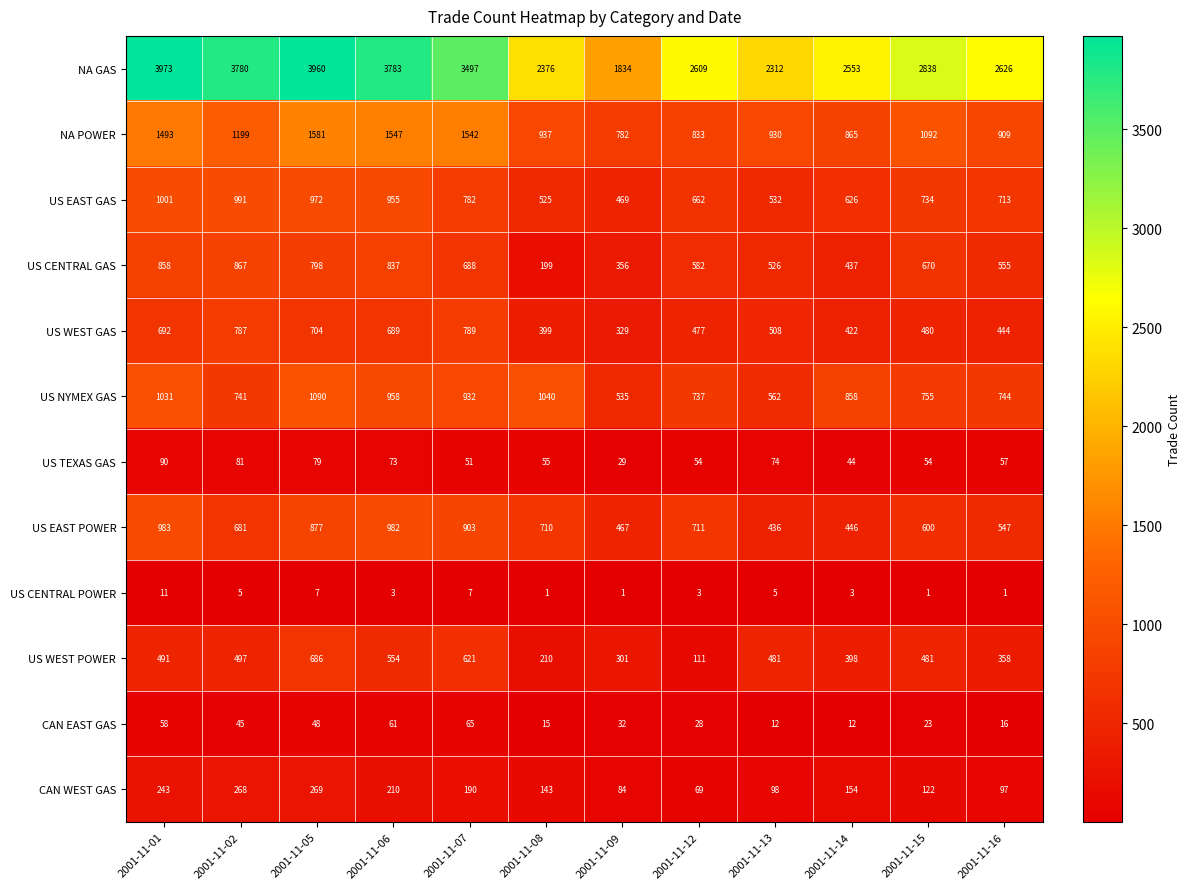

True or false: CAN WEST GAS has a value of 376 at 2001-11-06.

False